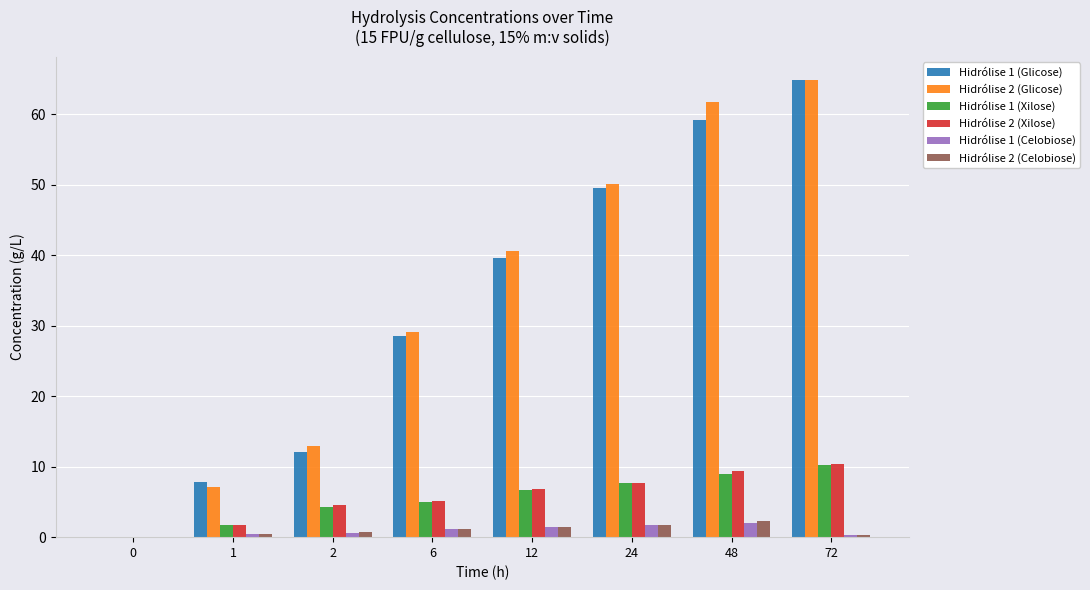

How many series are shown in this chart?

6